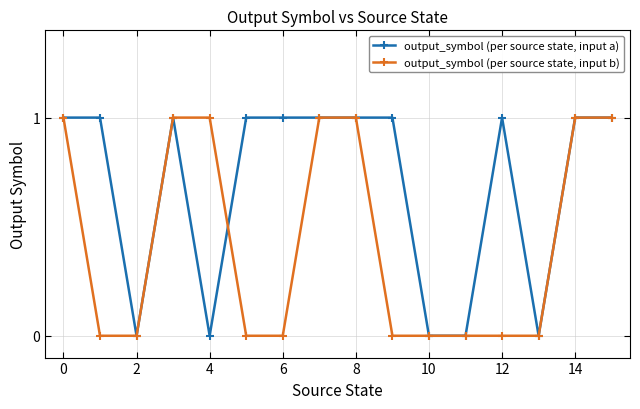

What is the value of the output_symbol (per source state, input b) point at the 8th from the left?

1